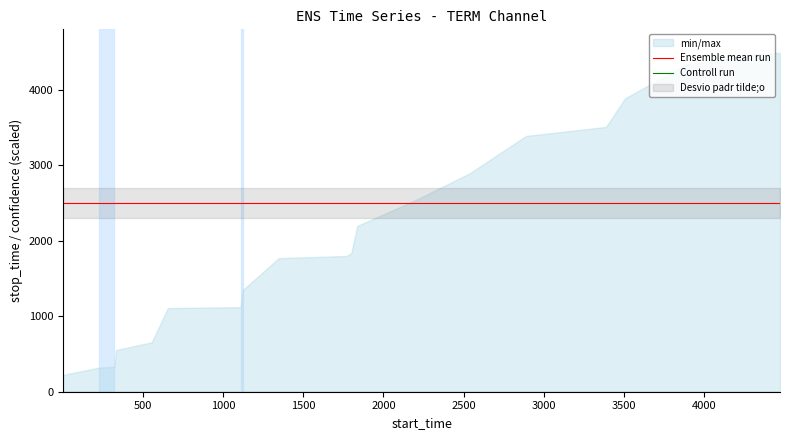

True or false: Controll run has more than 0 points higher than both neighbors.

False